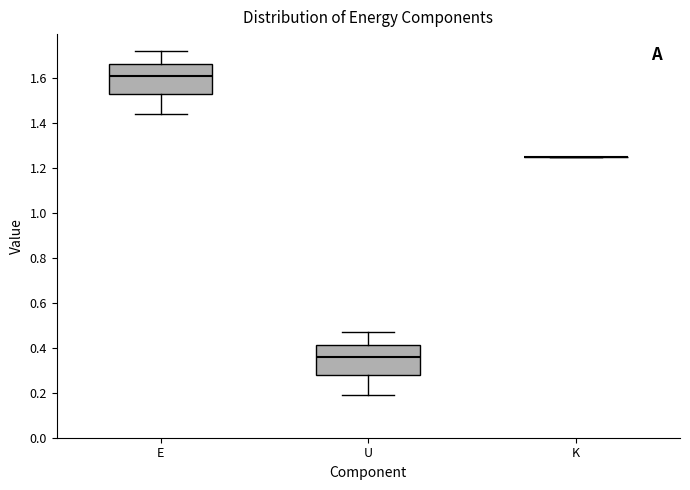

Reading left to right, read every box against the y-axis: the position of its median line, the range the box covers, and the ends of its whiskers. The values are not printed on the chart, so give them approximately, as read against the axis.

E: median 1.60, box 1.52 to 1.66, whiskers 1.44 to 1.72
U: median 0.36, box 0.28 to 0.42, whiskers 0.20 to 0.46
K: box collapsed to a line at 1.26, whiskers 1.26 to 1.26